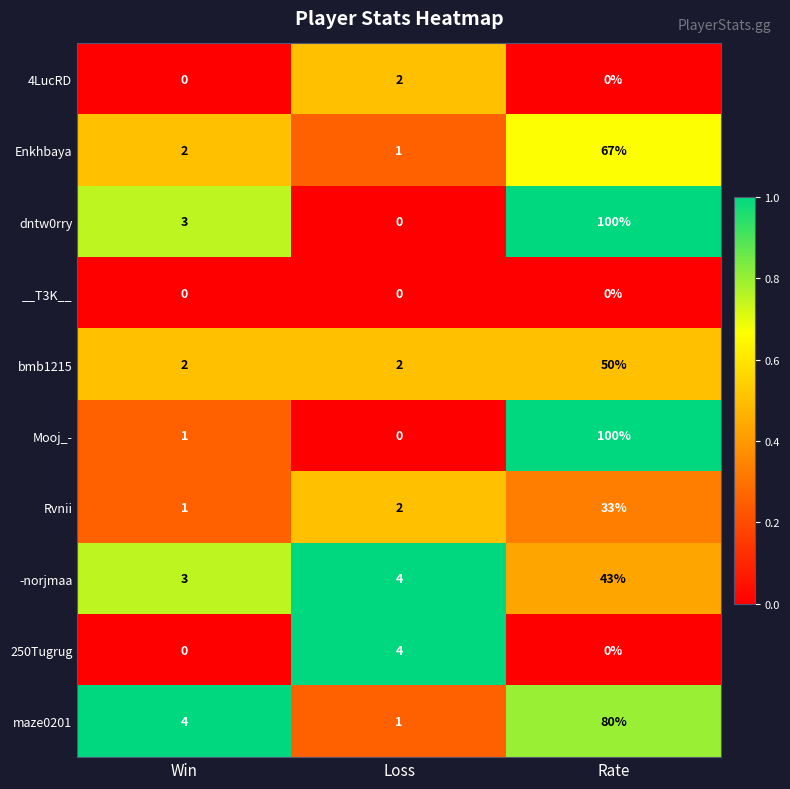

True or false: Mooj_- has a value of 150 at Rate.

False